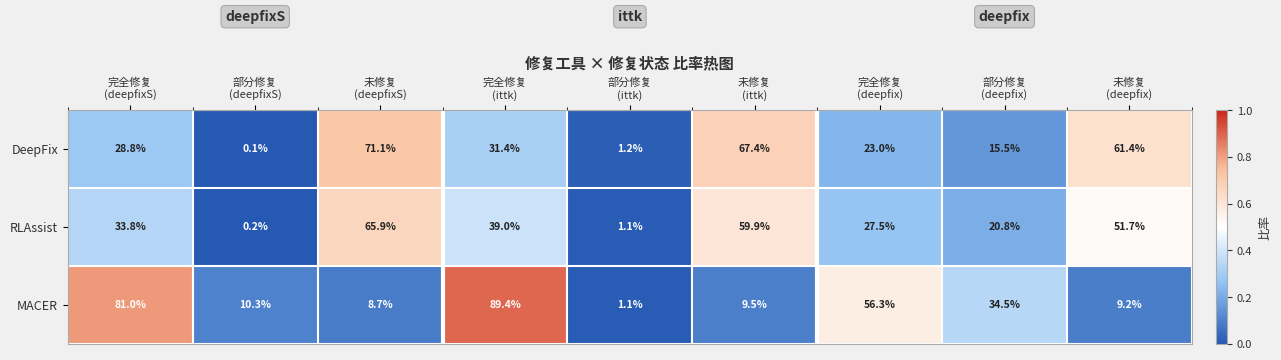

What is the difference between the second highest and second lowest values in the MACER series?

72.3